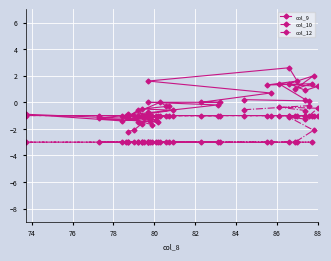

Is the value of col_10 at 34 greater than the value of col_12 at 9?

Yes